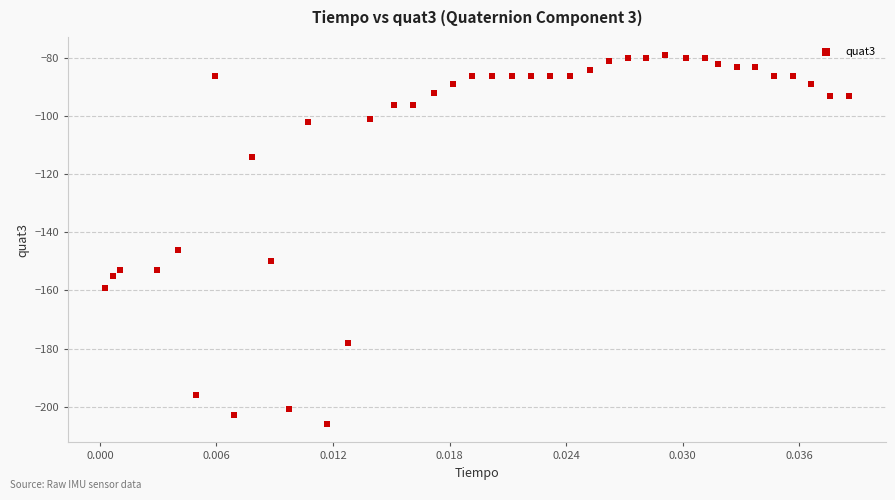

What Y value in the scatter plot is closest to -142?

-146